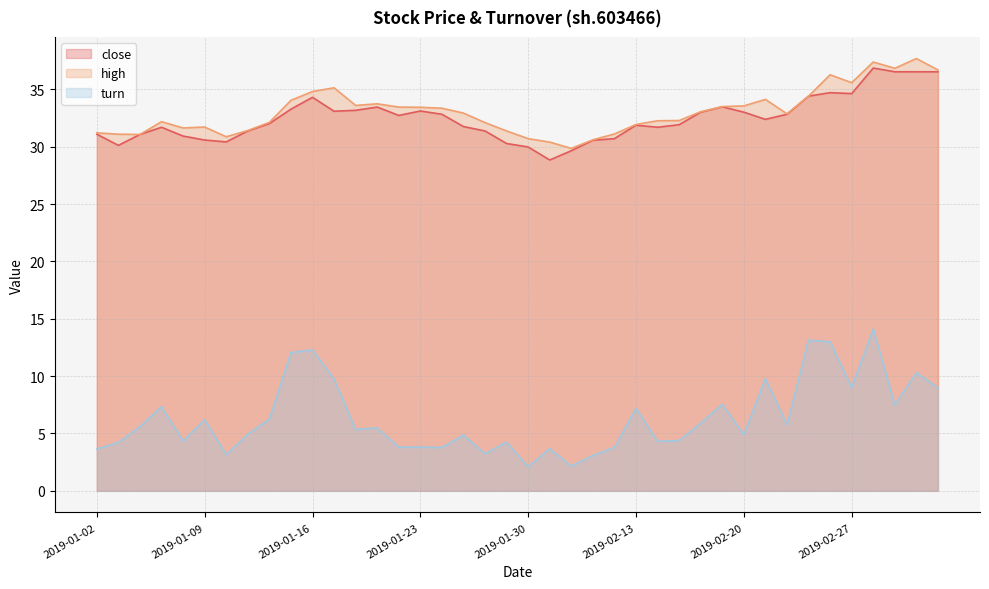

At which label does turn reach its peak?

2019-02-28